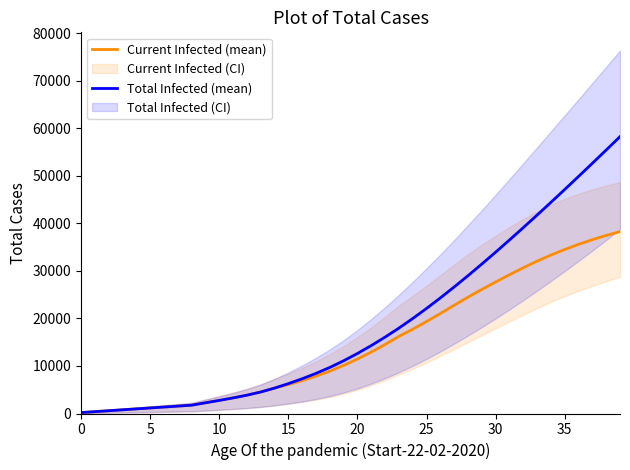

At how many categories does at least one series exceed 39020?

8